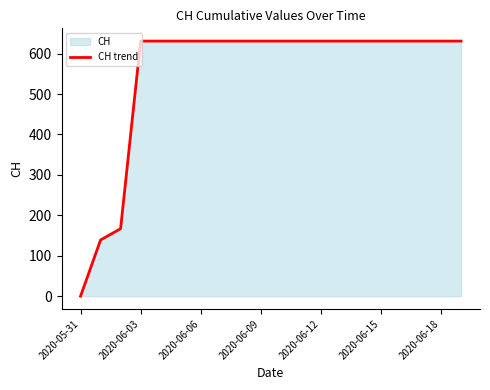

True or false: the data shows 282 at 7.

False